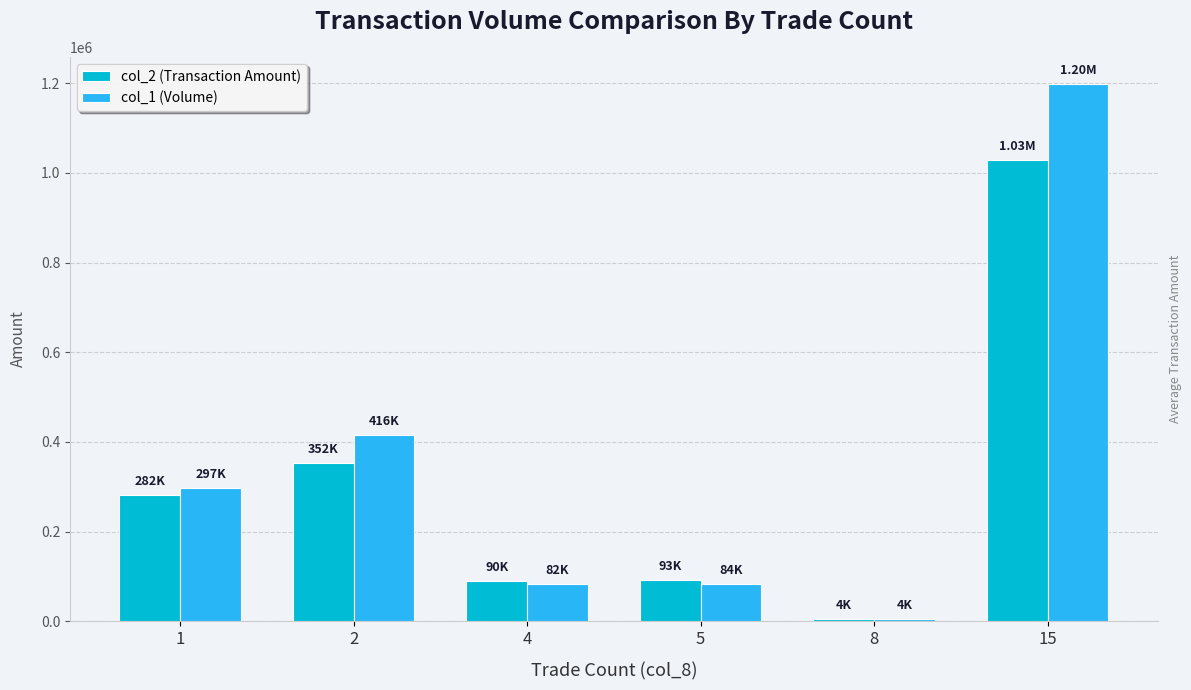

What is the average value of the col_2 (Transaction Amount) series?

308205